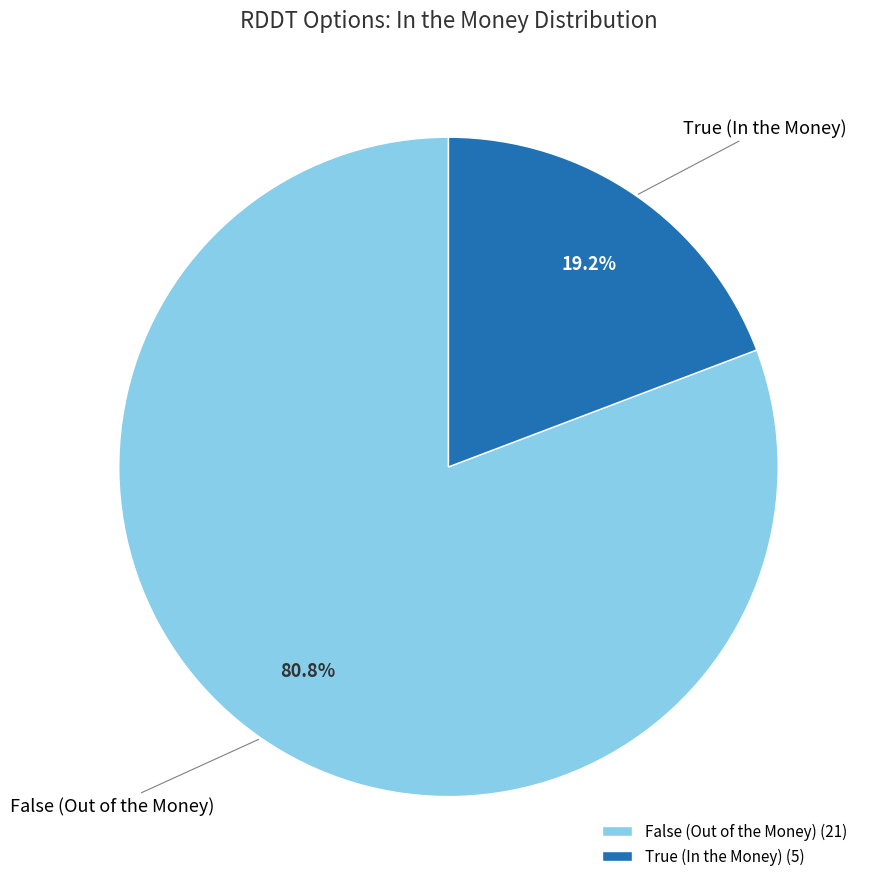

Is there a majority slice in this chart?

Yes